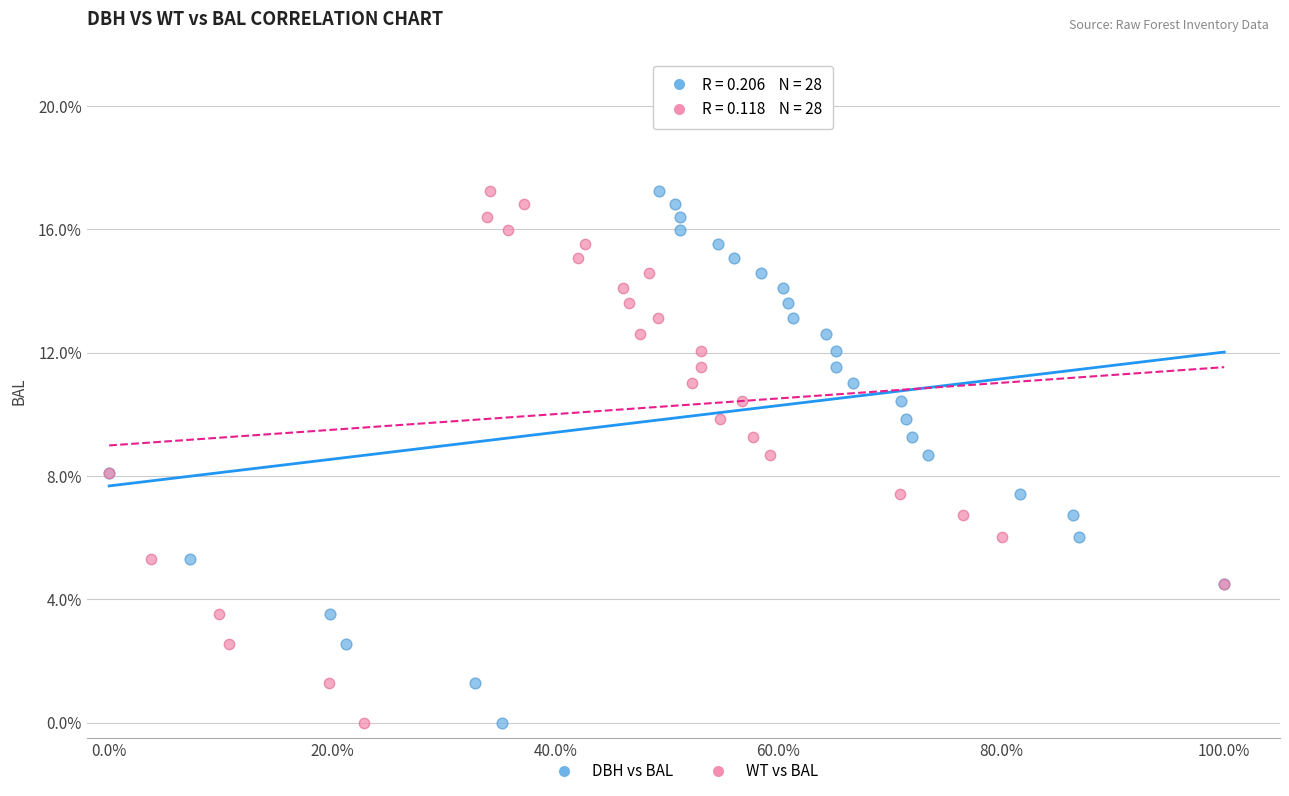

What are all the series names shown in the legend?

DBH vs BAL, WT vs BAL